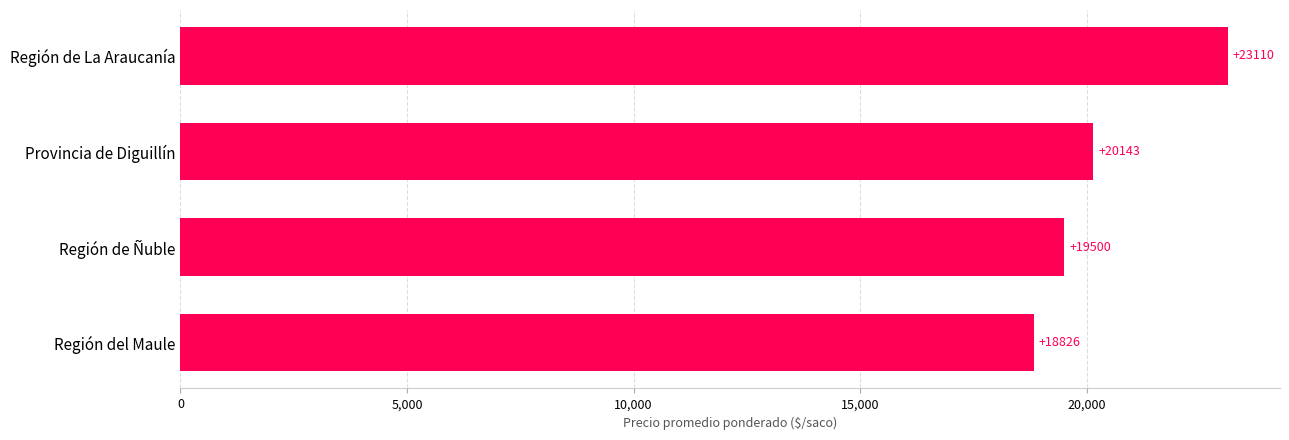

What is the approximate value at Provincia de Diguillín?

20142.8